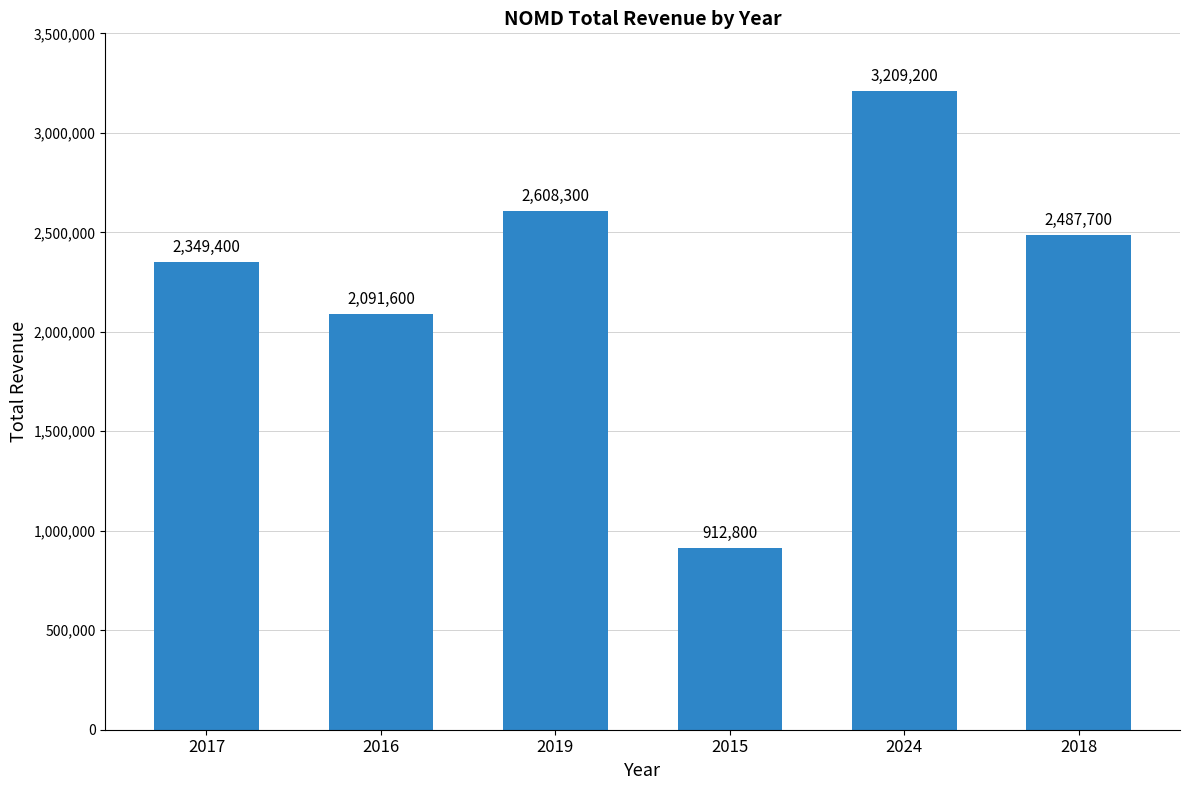

What is the label of the 1st bar from the left?

2017